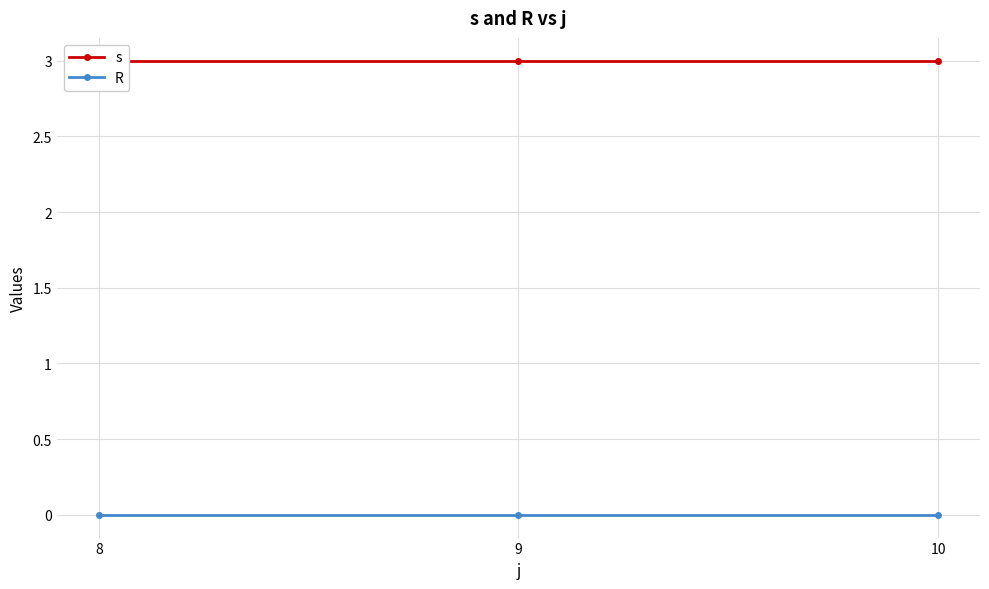

Rank the series by their maximum value, from lowest to highest.

R, s